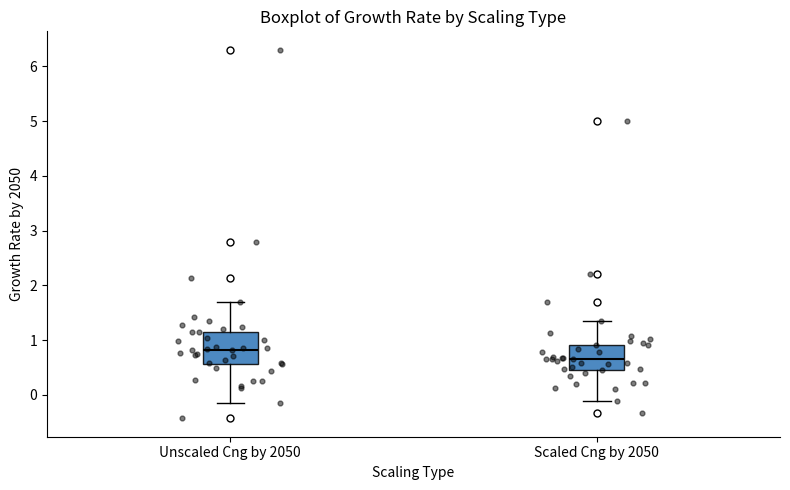

Reading left to right, transcribe this box plot: for each box, give where its median line is, the range the box spans, and where its two whiskers end, as read against the y-axis. The values are not printed on the chart, so give them approximately, as read against the axis.

Unscaled Cng by 2050: median 0.8, box 0.6 to 1.1, whiskers -0.1 to 1.7
Scaled Cng by 2050: median 0.6, box 0.5 to 0.9, whiskers -0.1 to 1.3